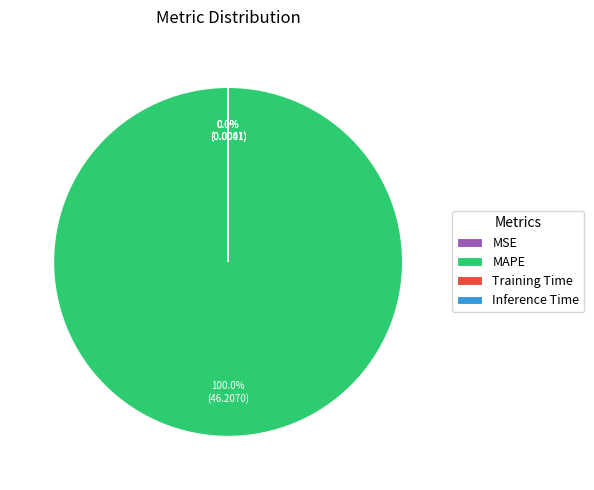

Which category has the biggest portion of the pie?

MAPE